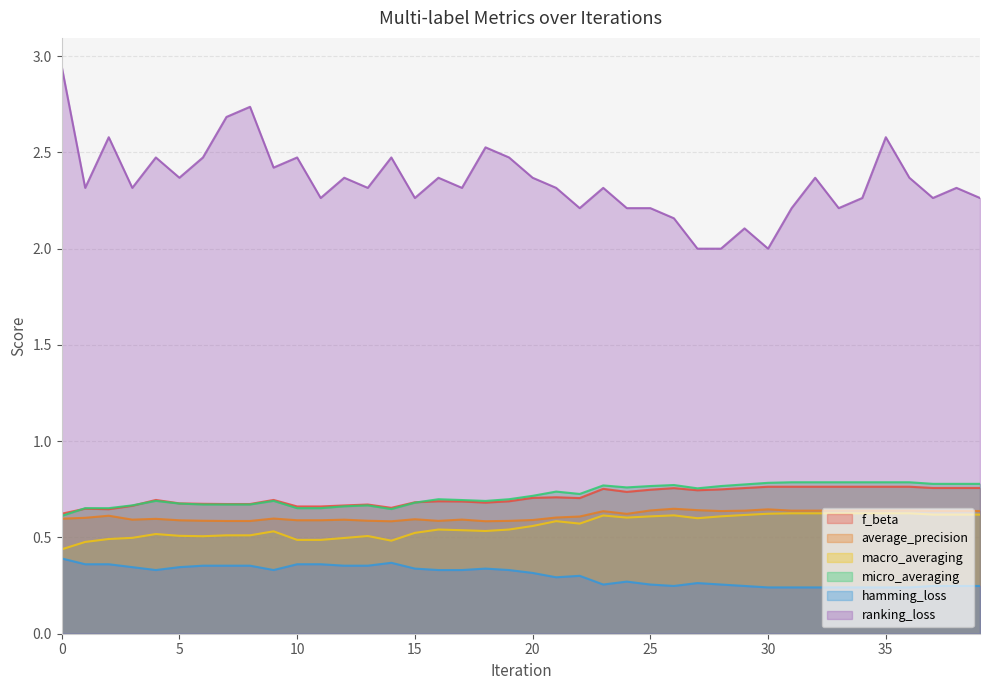

At 13, list the series in order from largest to smallest.

ranking_loss, f_beta, micro_averaging, average_precision, macro_averaging, hamming_loss